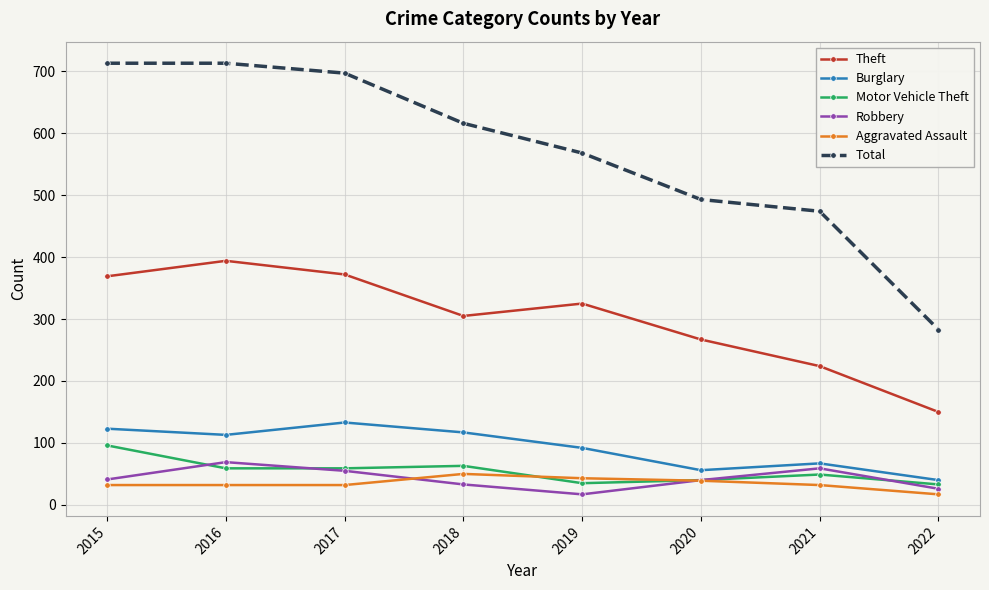

True or false: Total has more than 2 points higher than both neighbors.

False